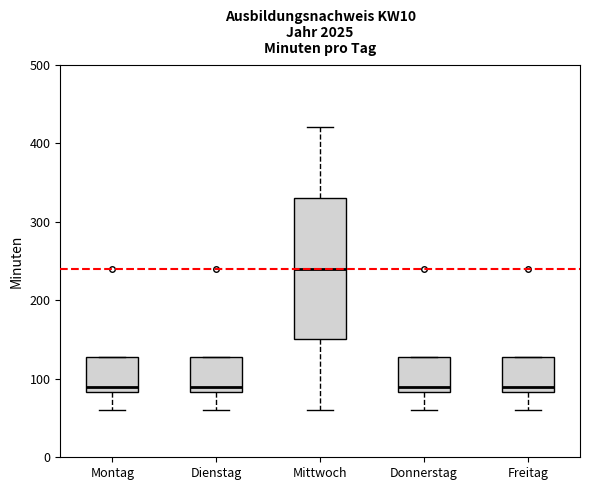

Where does the lower whisker of the box for Donnerstag end on the y-axis? The values are not printed on the chart, so give them approximately, as read against the axis.

60